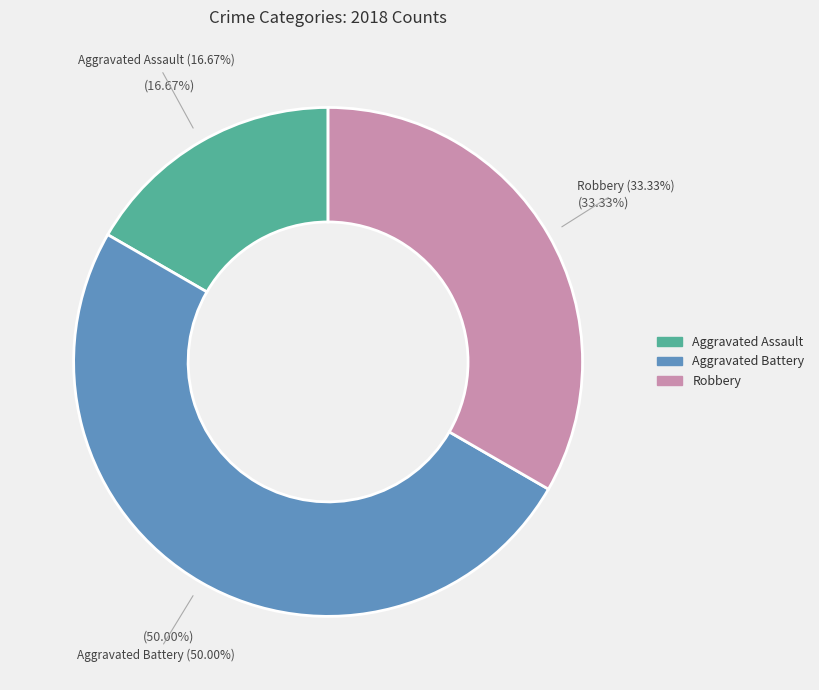

Count the number of slices in the pie.

5